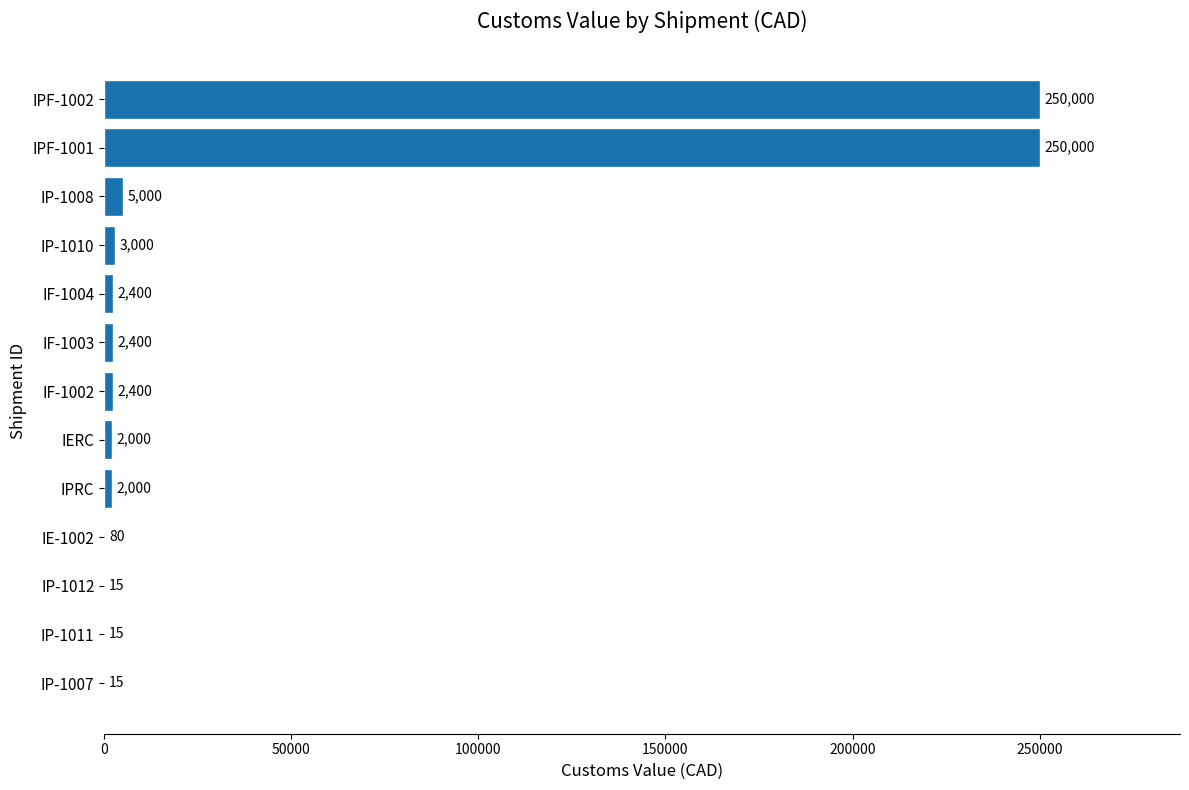

Reading bottom to top, transcribe all the data shown in this chart.

IP-1007=15	IP-1011=15	IP-1012=15	IE-1002=80	IPRC=2000	IERC=2000	IF-1002=2400	IF-1003=2400	IF-1004=2400	IP-1010=3000	IP-1008=5000	IPF-1001=250000	IPF-1002=250000